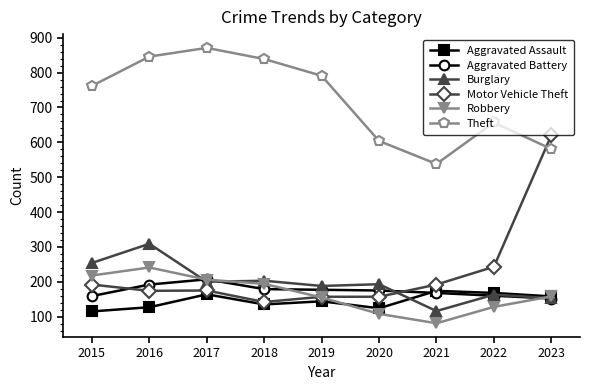

Is the value of Motor Vehicle Theft at 2023 greater than the value of Robbery at 2022?

Yes